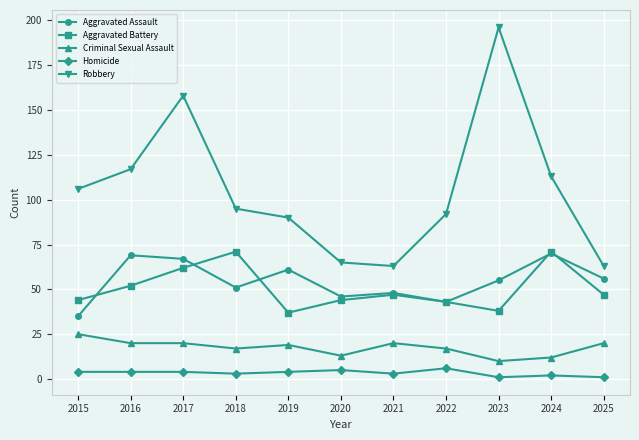

How many distinct data groups are displayed?

5